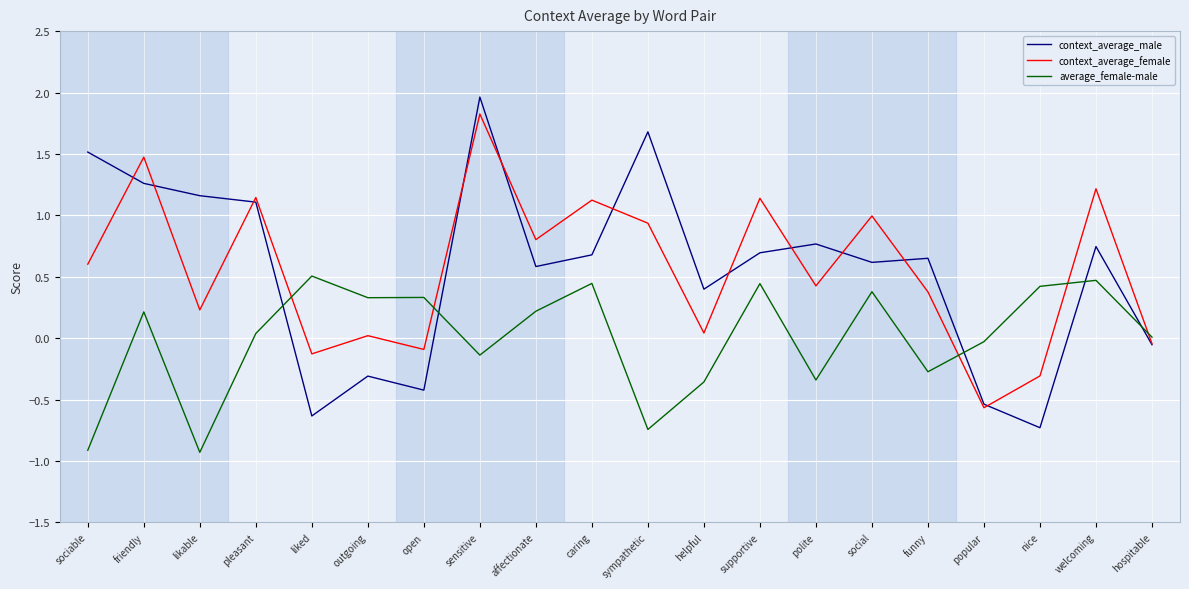

How many negative values does the context_average_male series have?

6